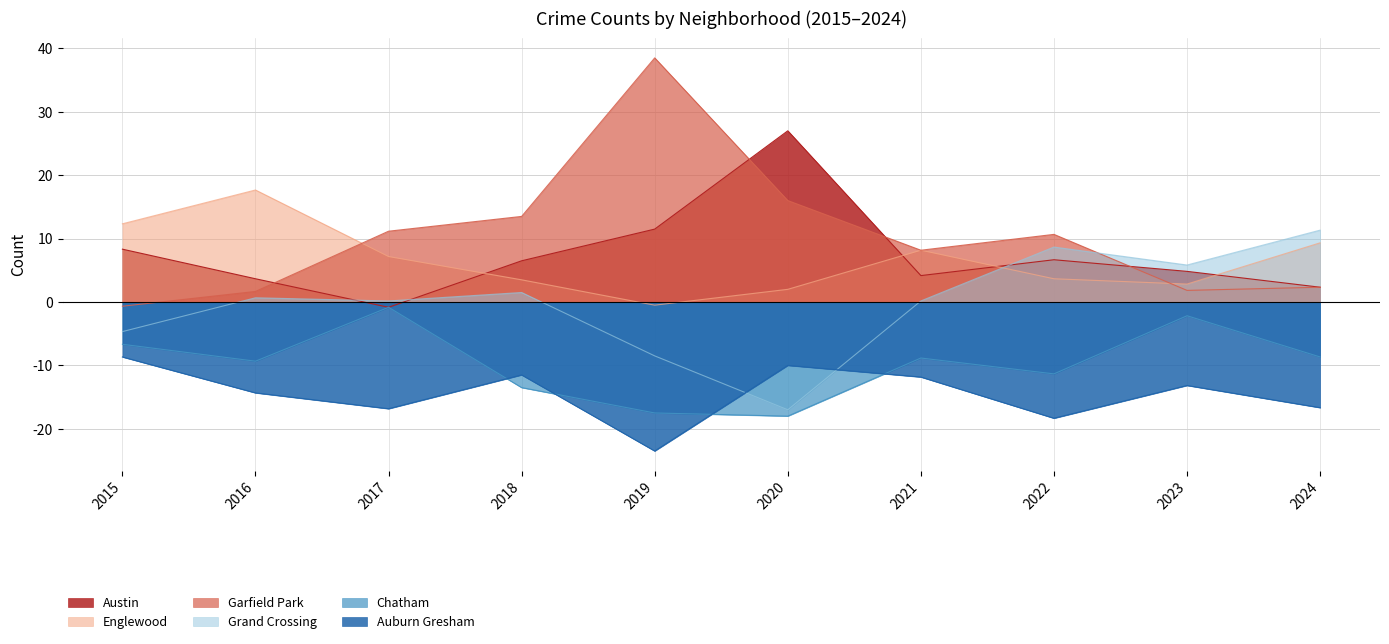

At 2015, list the series in order from largest to smallest.

Englewood, Austin, Garfield Park, Grand Crossing, Chatham, Auburn Gresham